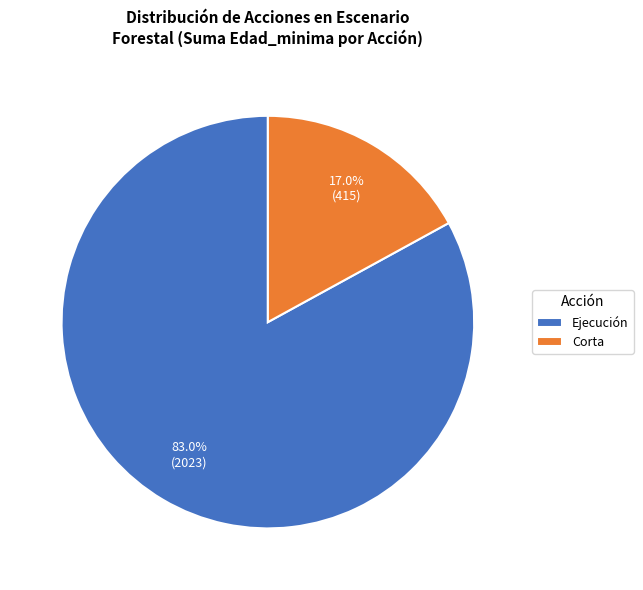

Is there any slice that represents more than half of the pie?

Yes